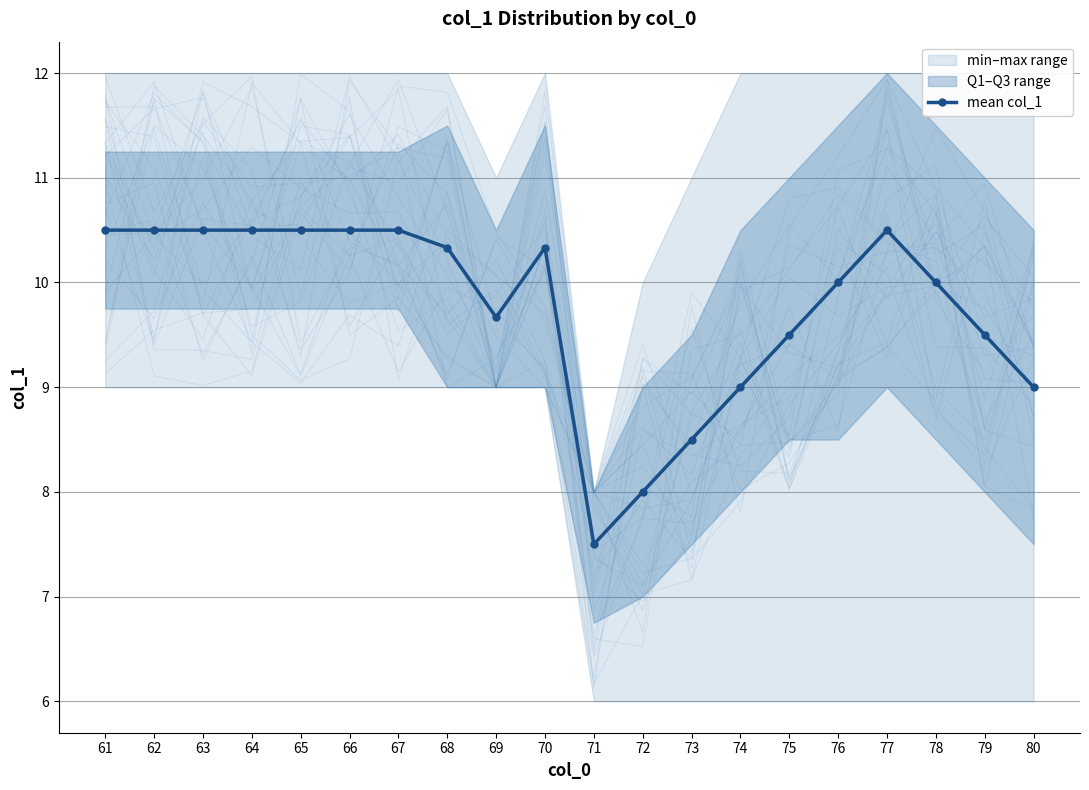

What is the difference between the maximum and second lowest values?

2.5